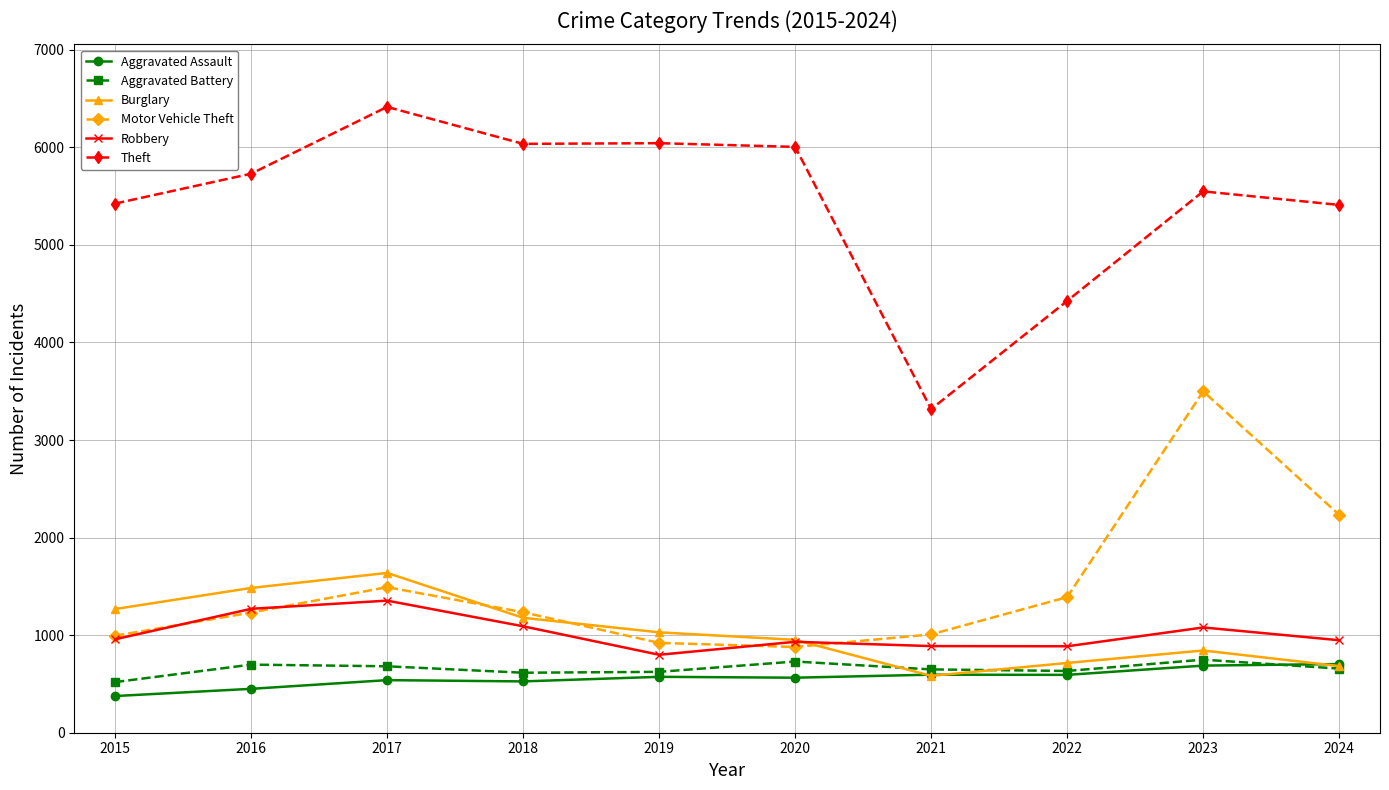

The Robbery series shows 1550 at 2020. True or false?

False